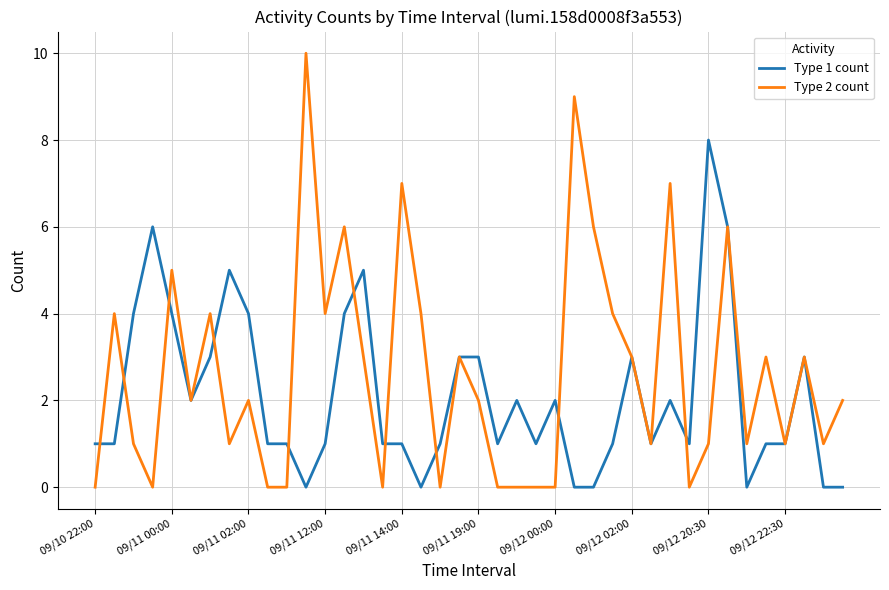

Rank the series by their maximum value, from highest to lowest.

Type 2 count, Type 1 count